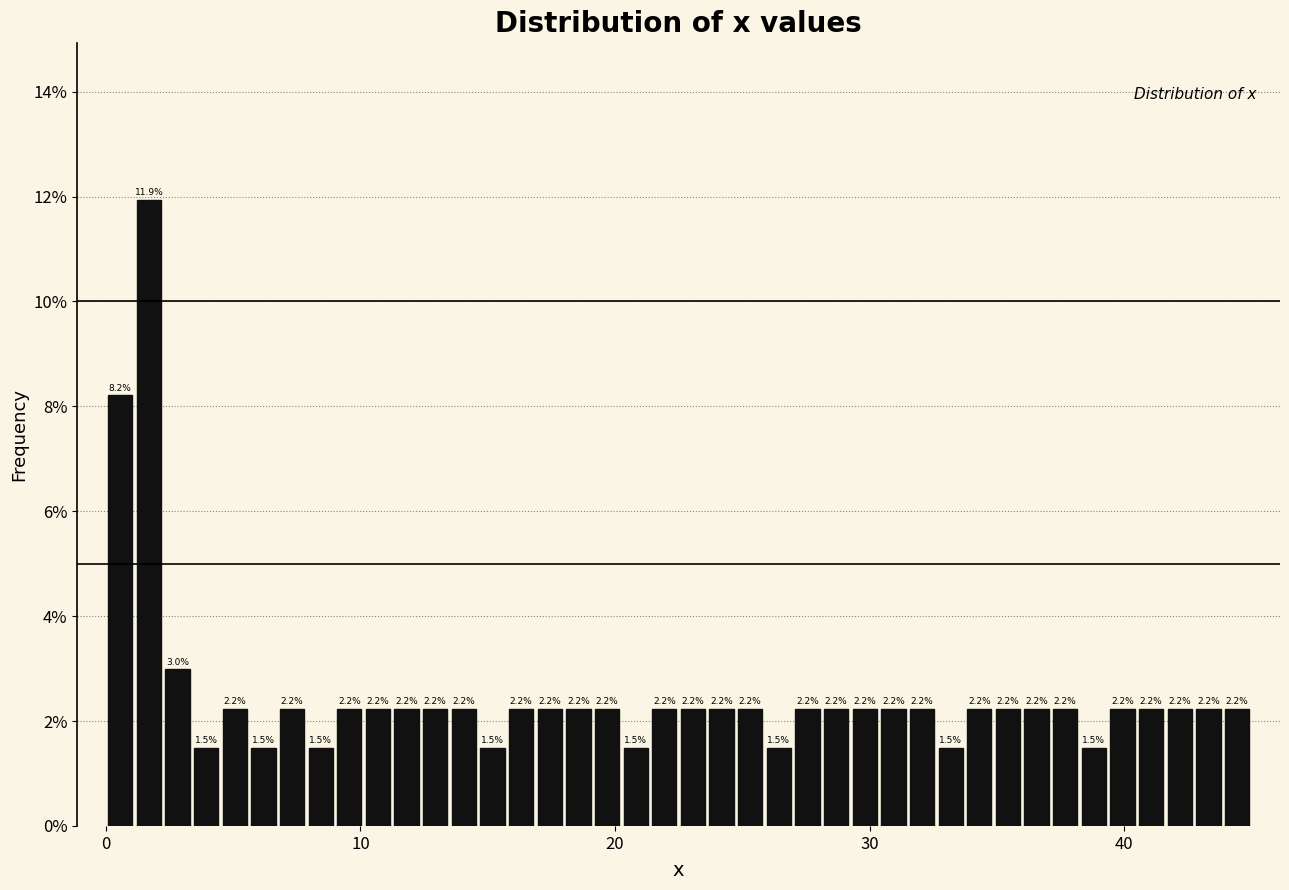

Read against the x-axis, roughly where is the centre of the tallest bar?

2